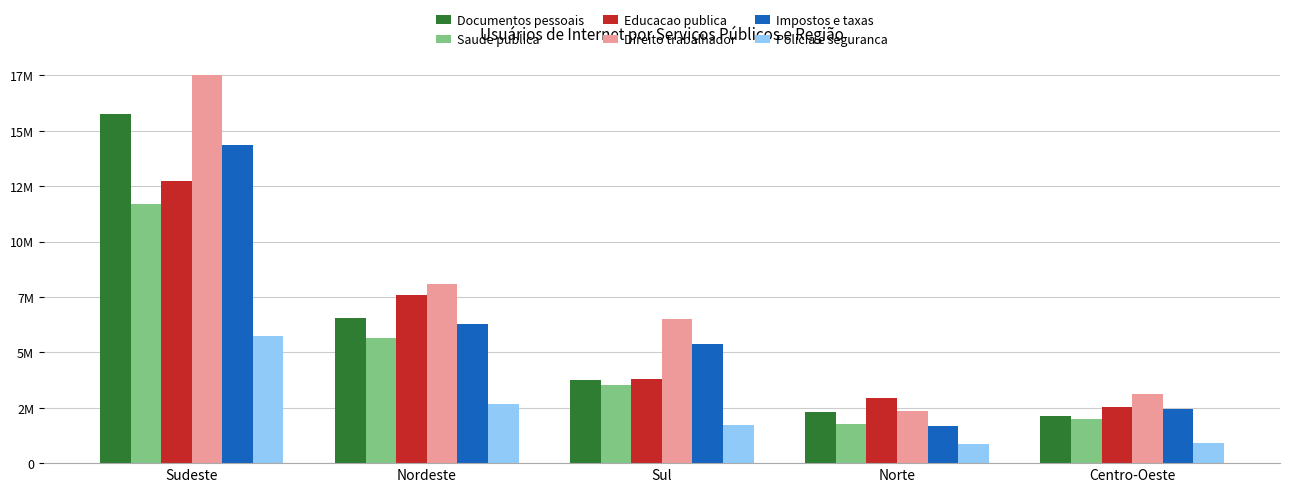

At Norte, list the series in order from smallest to largest.

Policia e seguranca, Impostos e taxas, Saude publica, Documentos pessoais, Direito trabalhador, Educacao publica